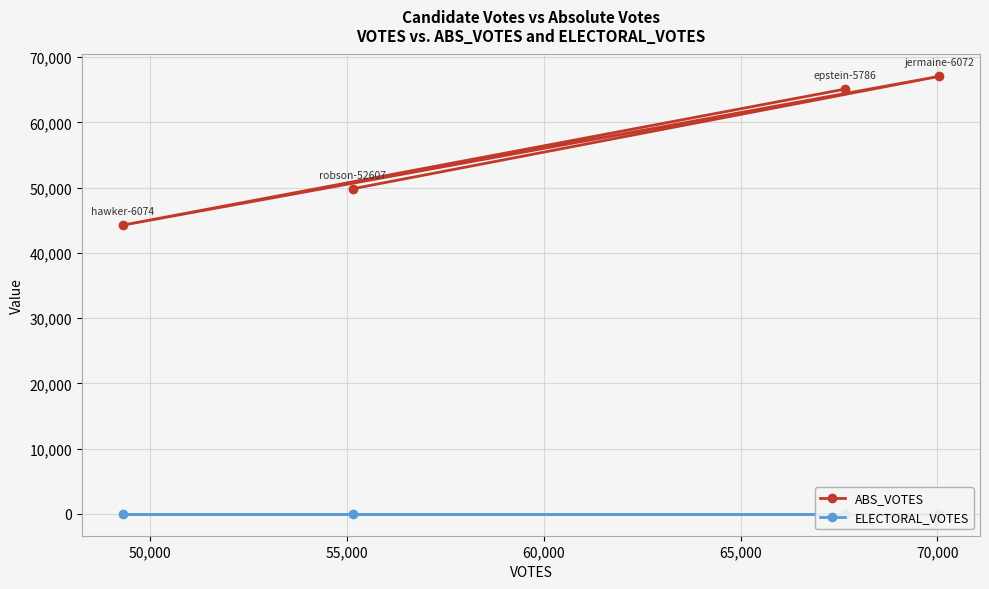

What are all the series names shown in the legend?

ABS_VOTES, ELECTORAL_VOTES